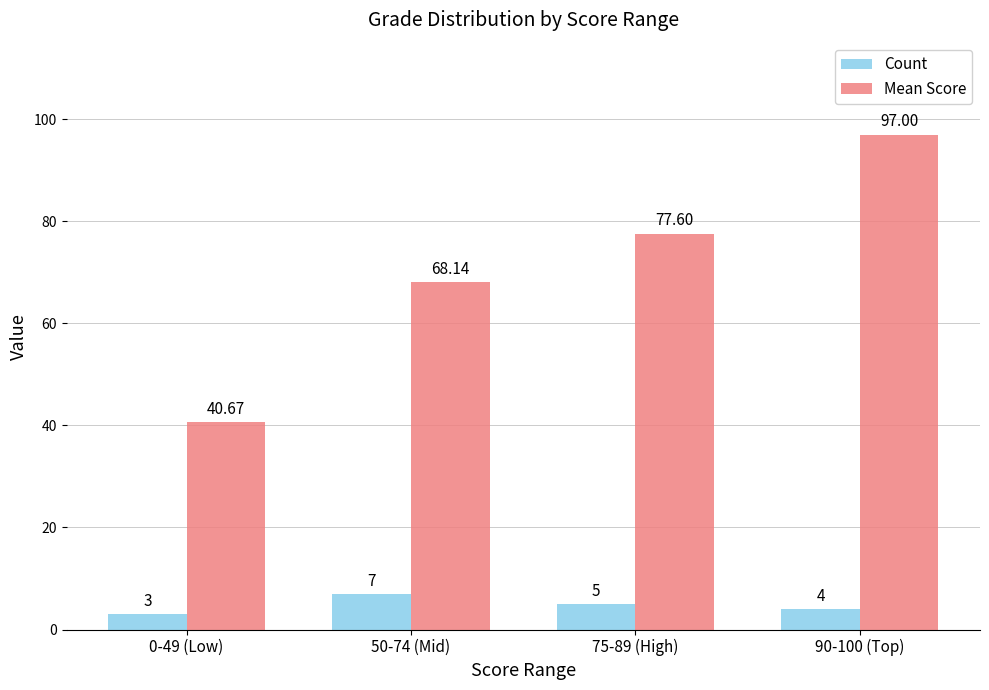

What is the spread (max minus min) of values at 90-100 (Top)?

93.0